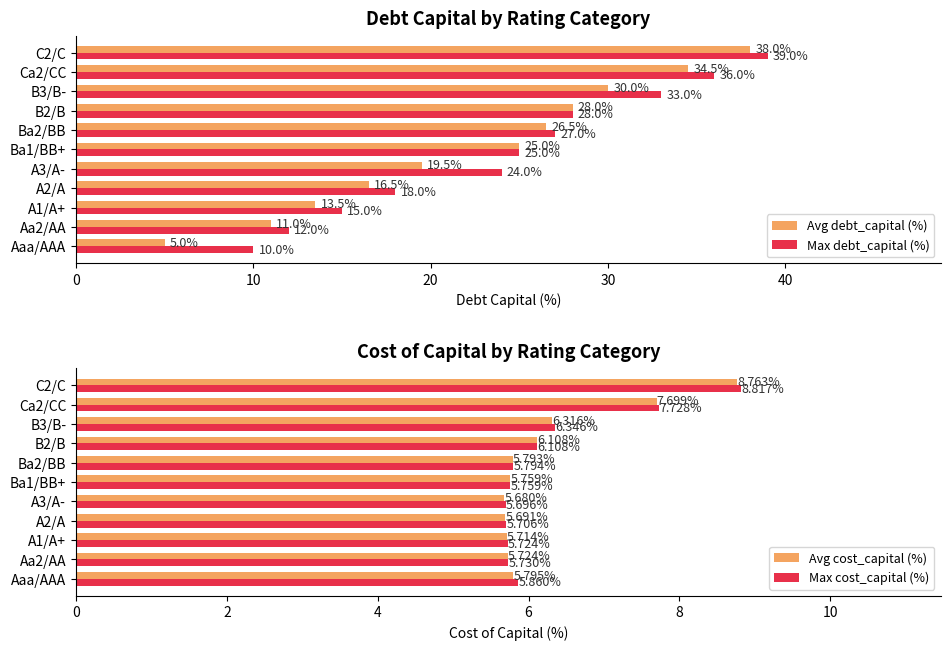

What is the difference between the maximum and minimum values in the Avg debt_capital (%) series?

33.0